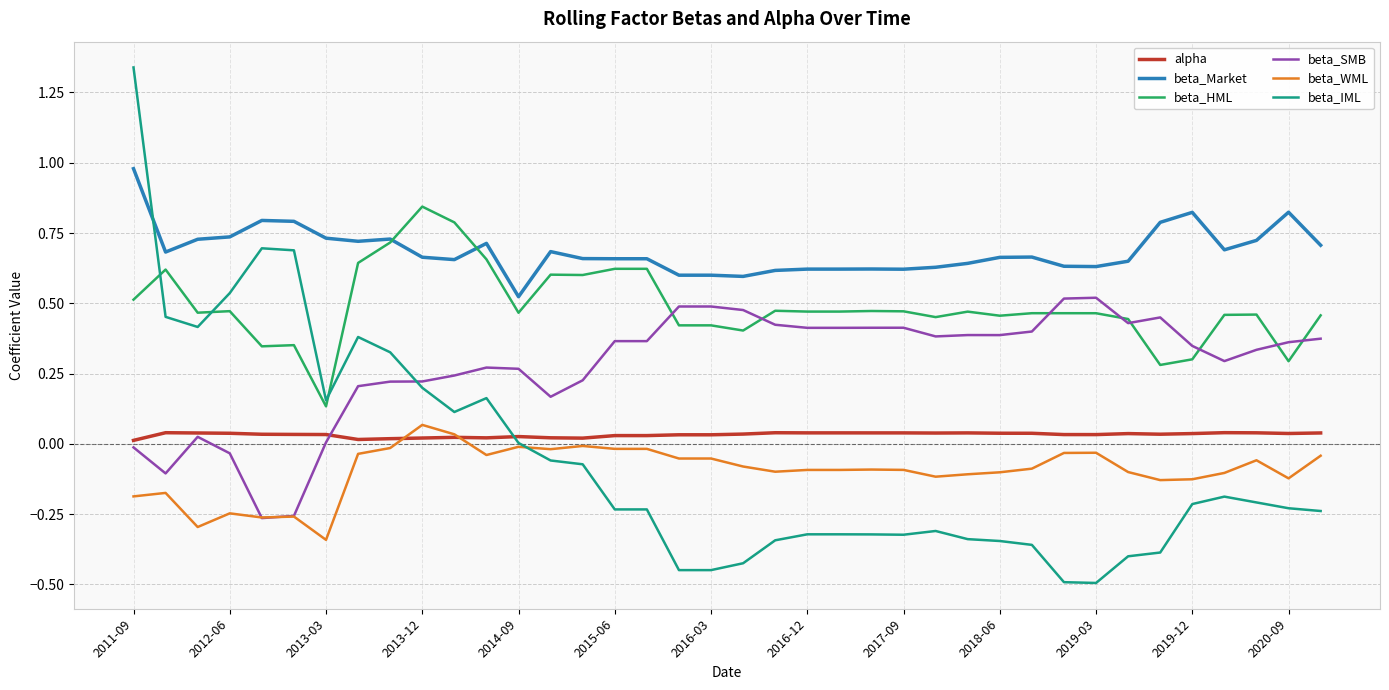

What is the minimum value for beta_IML?

-0.5